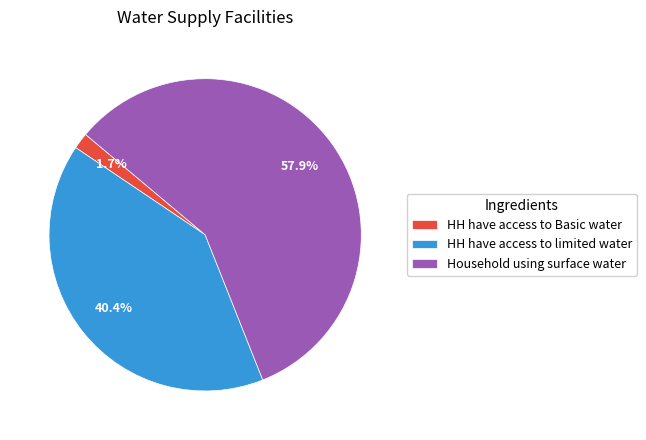

The HH have access to limited water slice represents 40% of the pie. True or false?

True